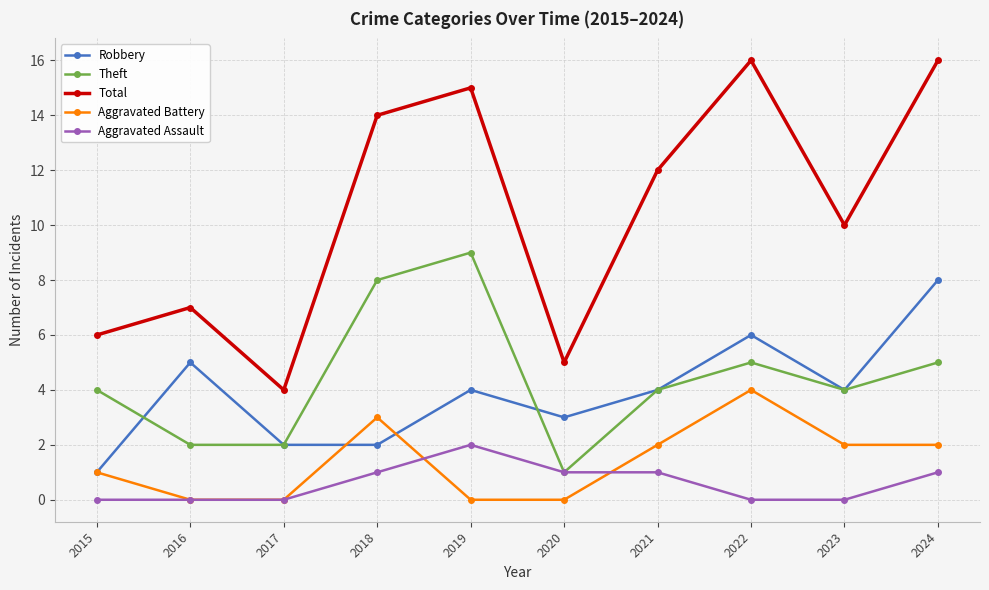

Does the chart display data point markers on the line(s)?

Yes